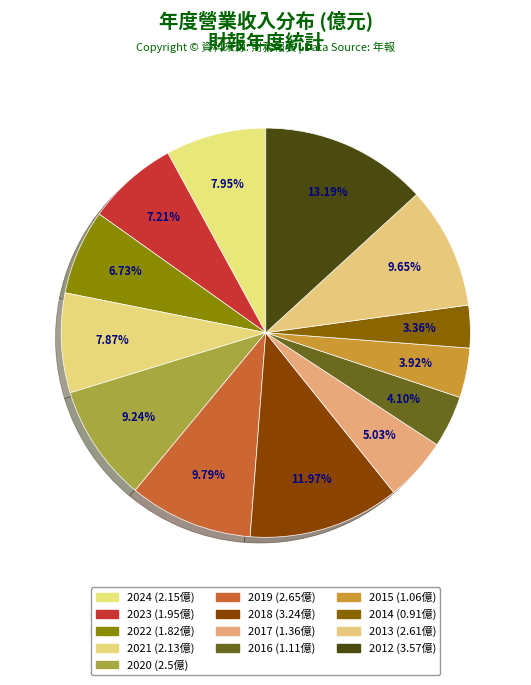

How many segments does this pie chart have?

13